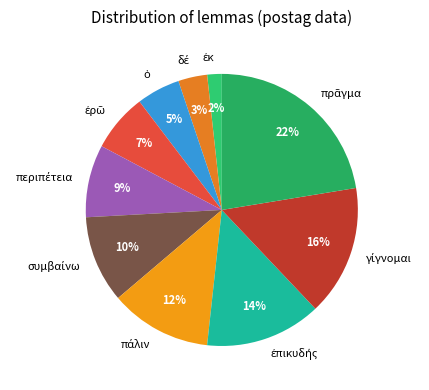

Is there a majority slice in this chart?

No